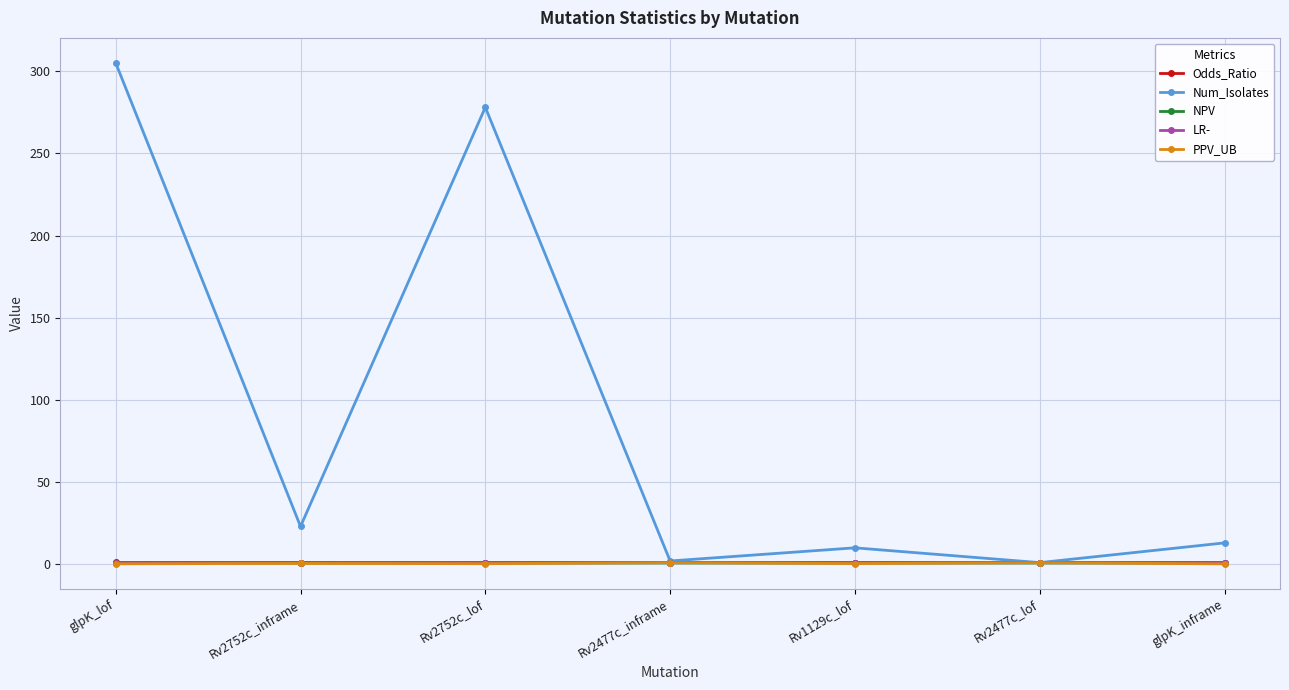

Which series has the largest total across all categories?

Num_Isolates